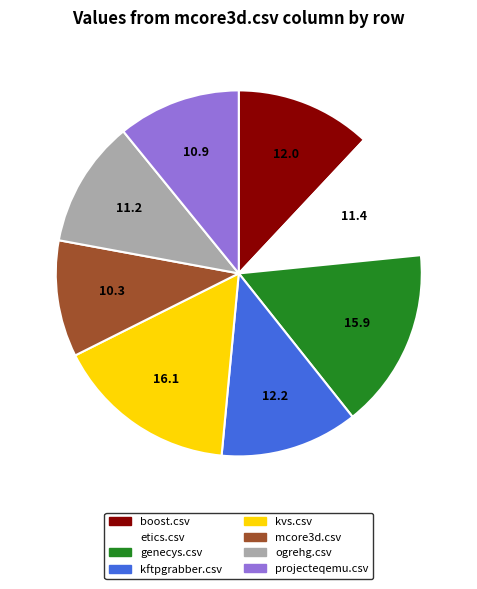

Is it true that ogrehg.csv is 18% of the pie?

False